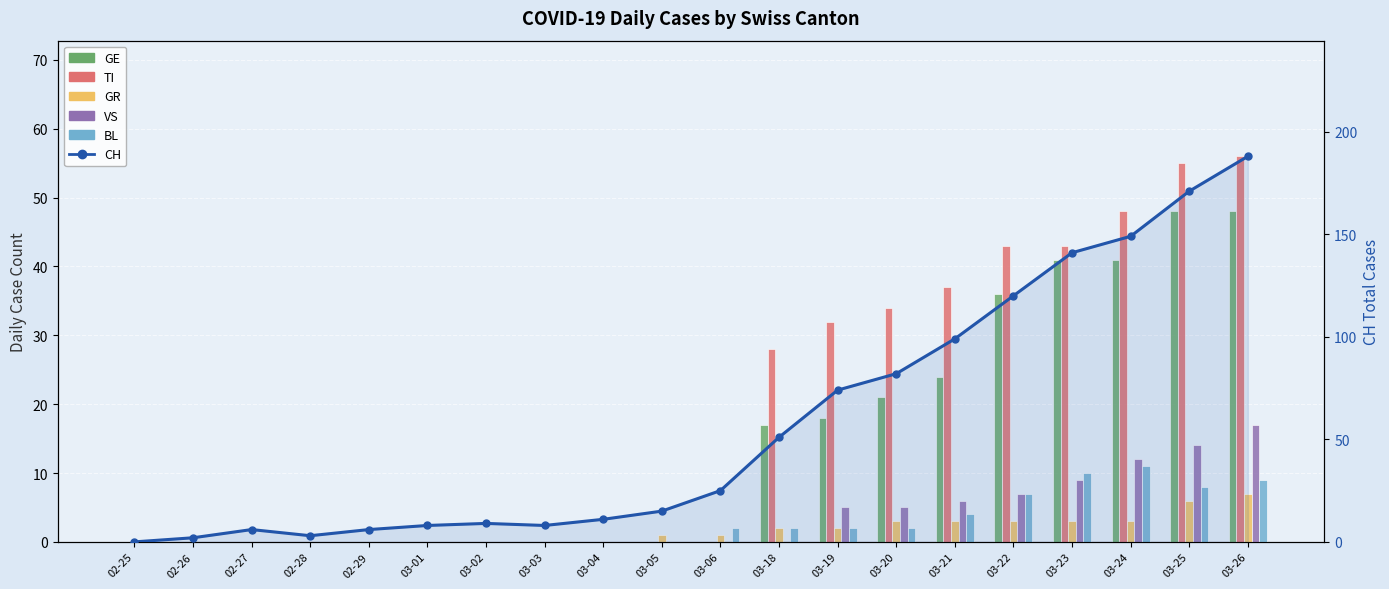

What is the maximum value for BL?

11